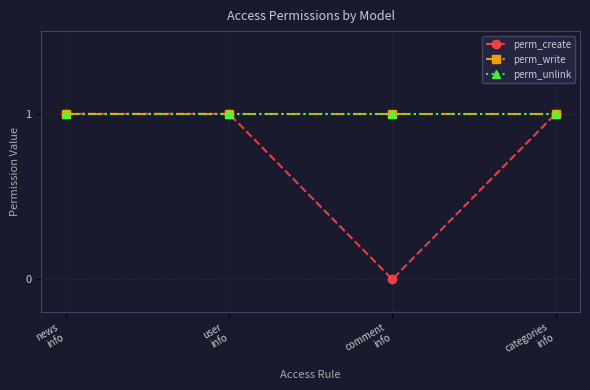

Is this an area chart (filled region under the line)?

No